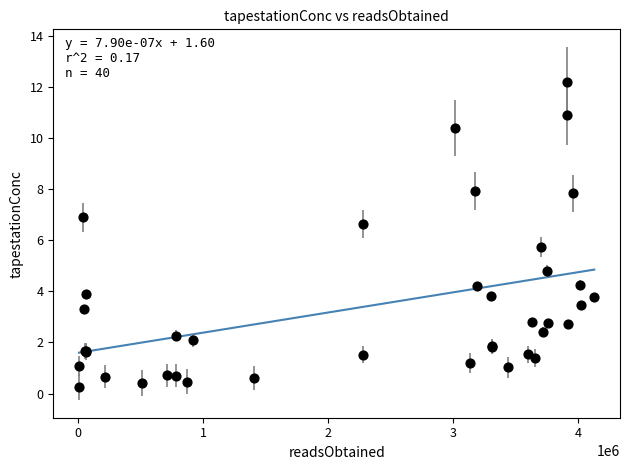

What Y value in the scatter plot is closest to 6?

5.7